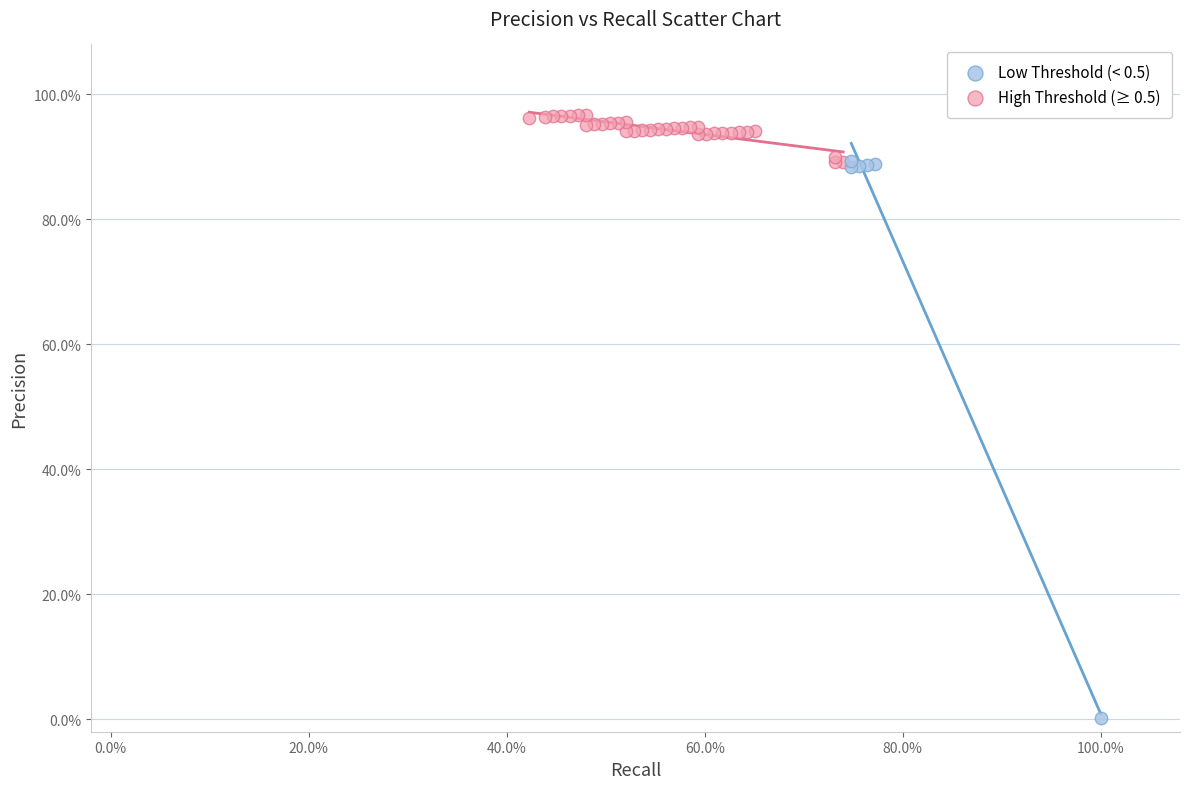

What are all the series names shown in the legend?

Low Threshold (< 0.5), High Threshold (≥ 0.5)